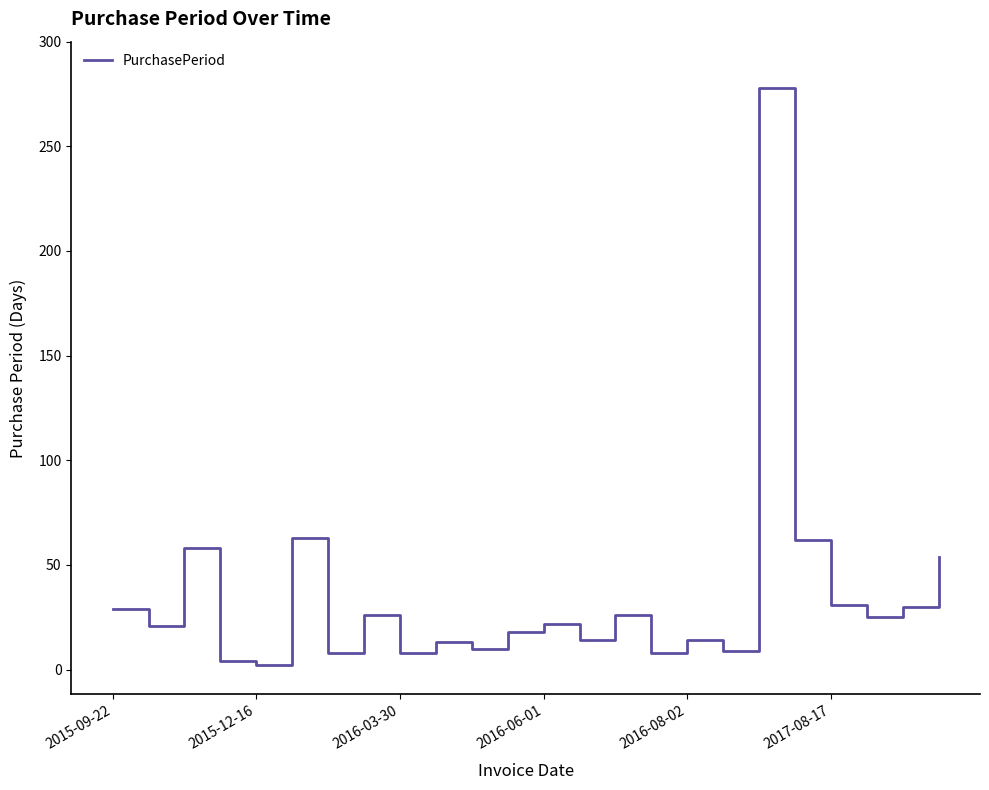

What is the difference between the maximum and minimum values?

276